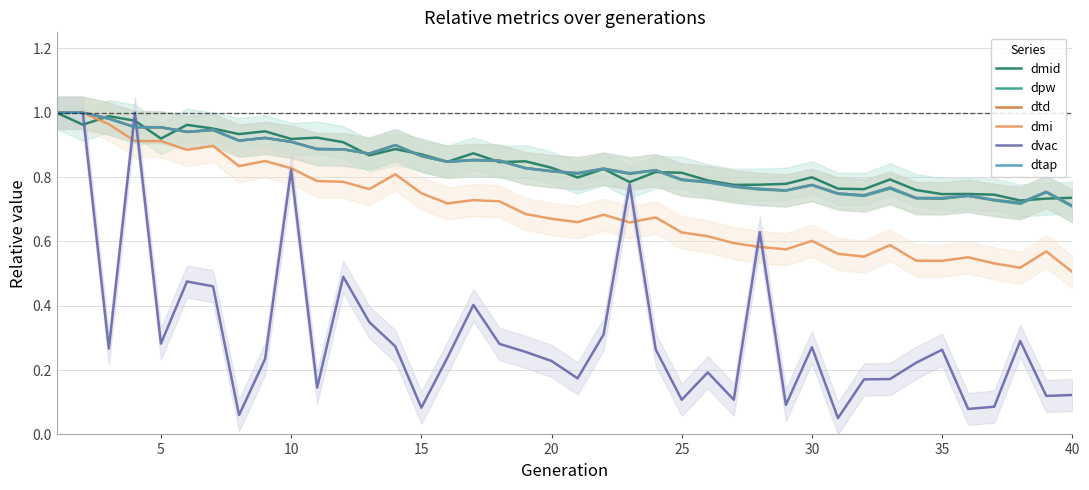

What is the minimum value for dmi?

0.5